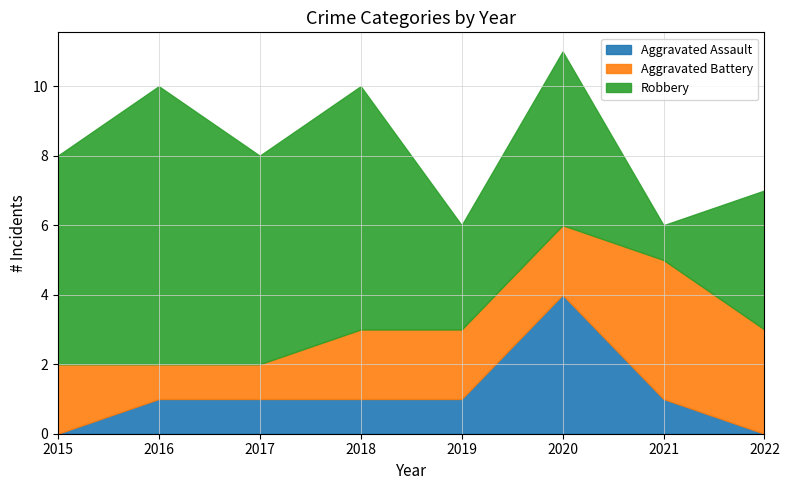

True or false: Robbery and Aggravated Assault intersect in this chart.

False